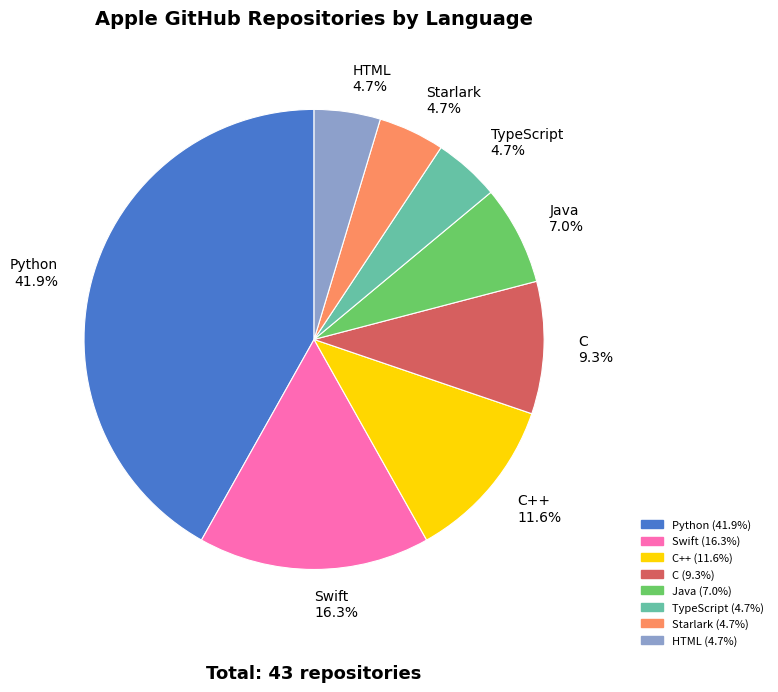

What percentage do C++ 11.6% and Java 7.0% together represent?

18.6%